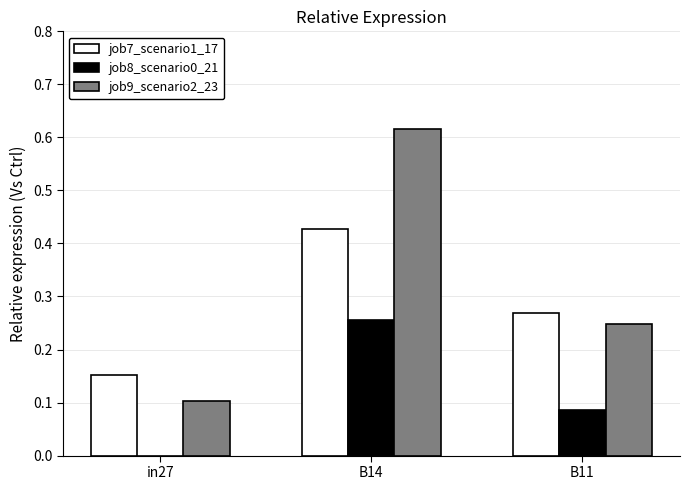

What are all the series names shown in the legend?

job7_scenario1_17, job8_scenario0_21, job9_scenario2_23